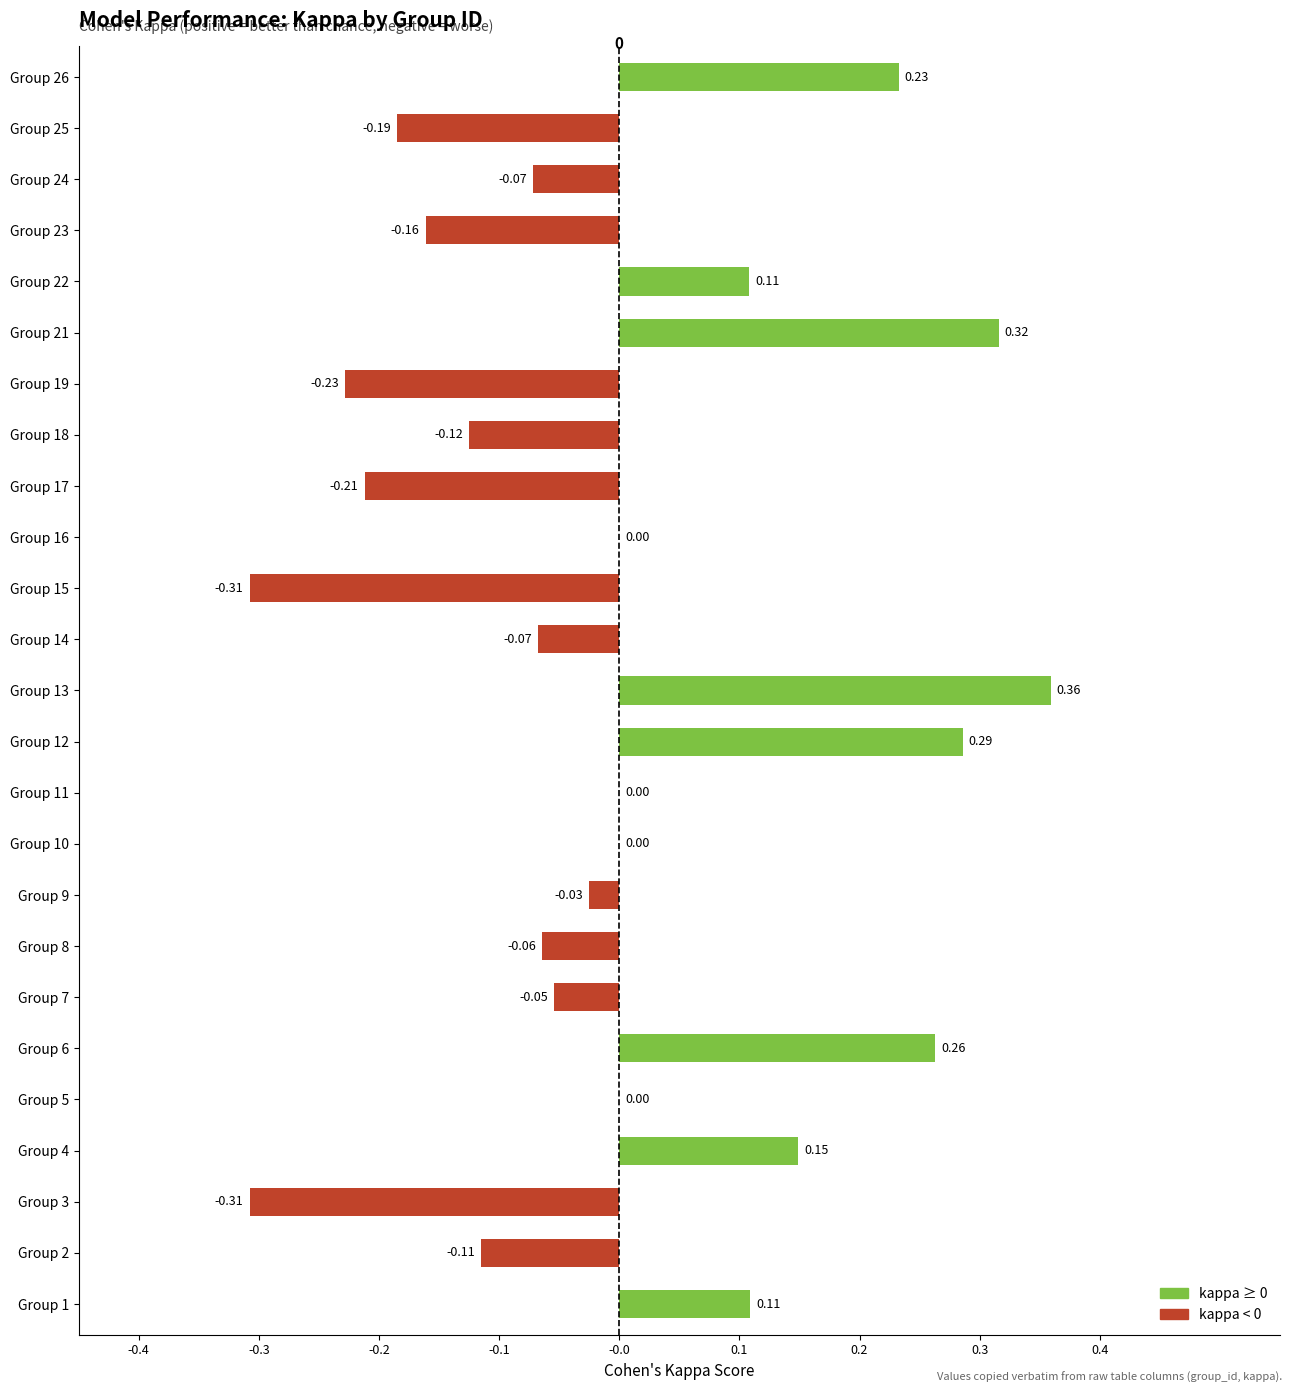

What is the sum of the values at Group 3 and Group 19?

-0.5